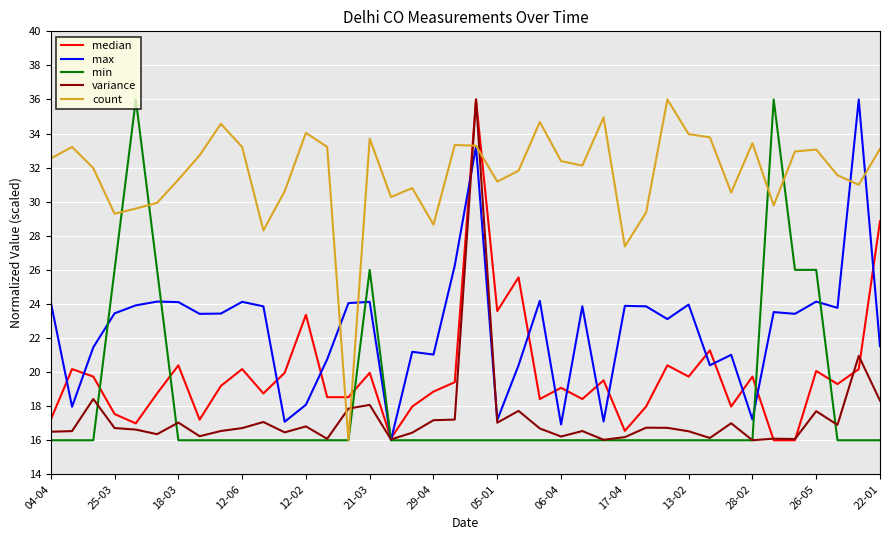

Which series has the largest total across all categories?

count